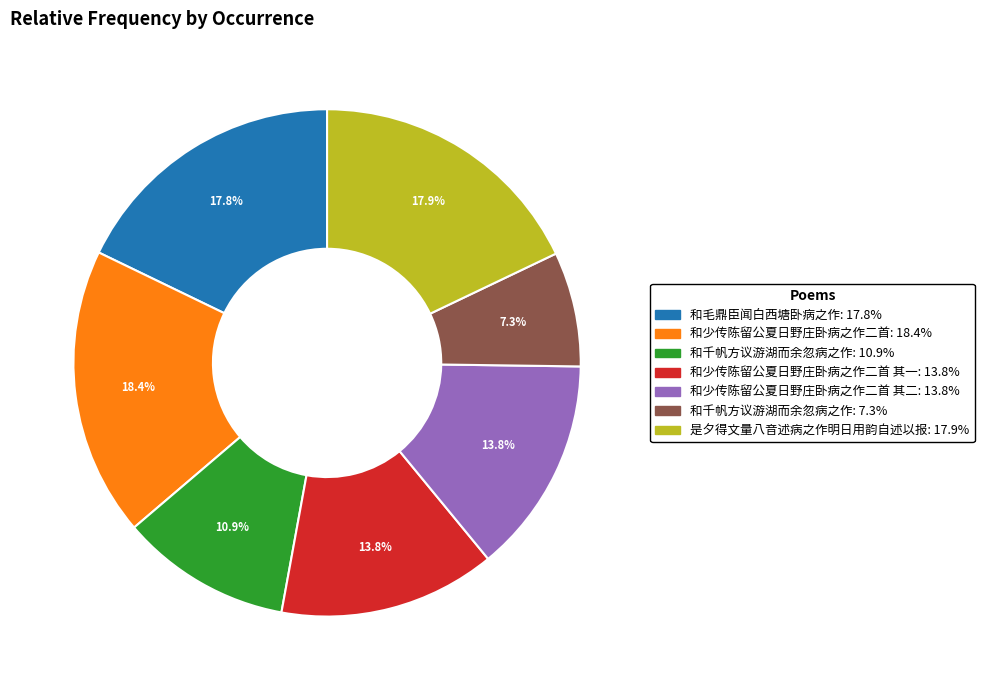

Does any single category account for the majority?

No